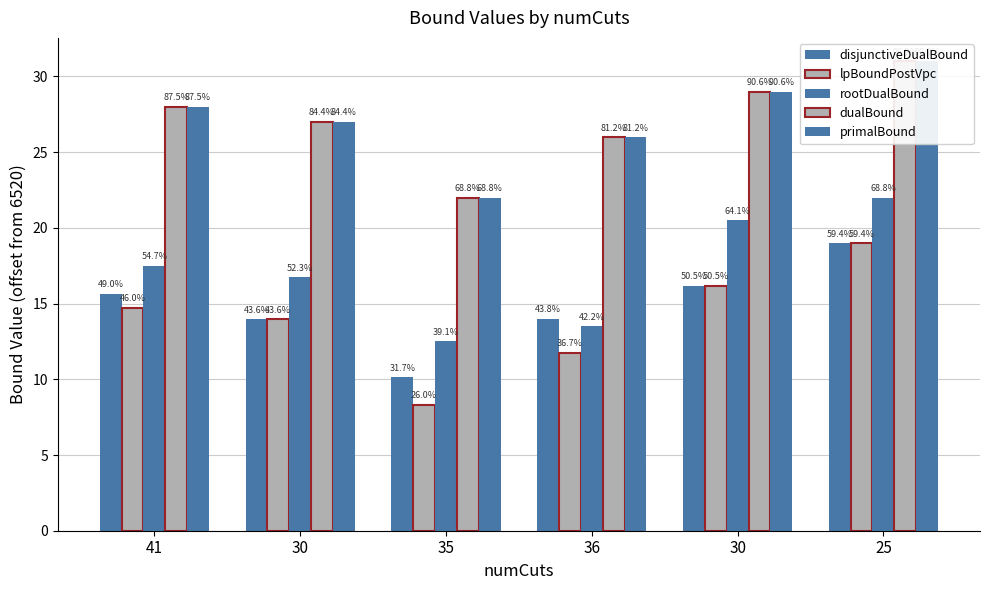

True or false: disjunctiveDualBound has a value of 22.9 at 41.

False